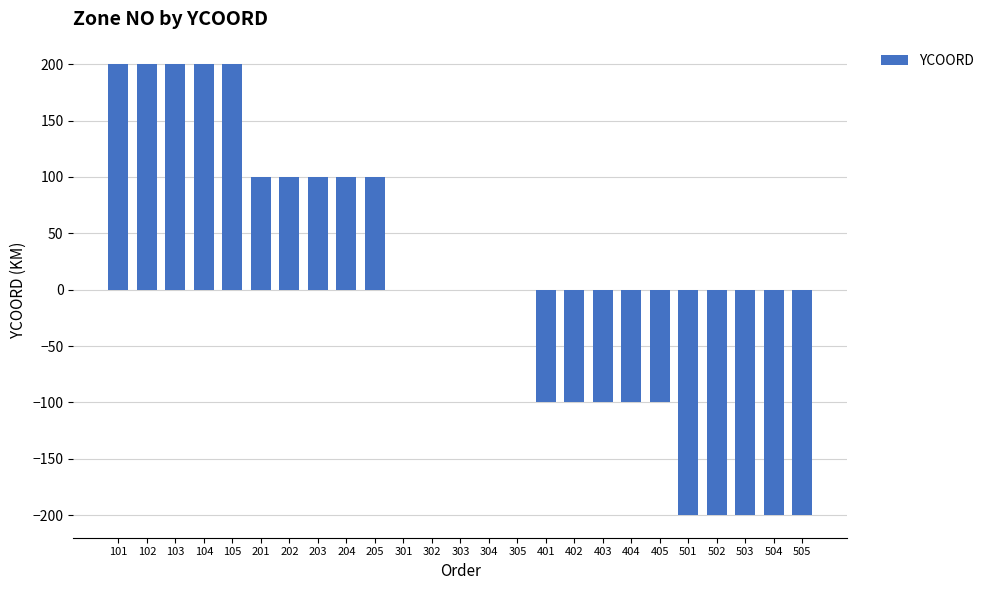

Is it true that the value at 301 is 141?

False